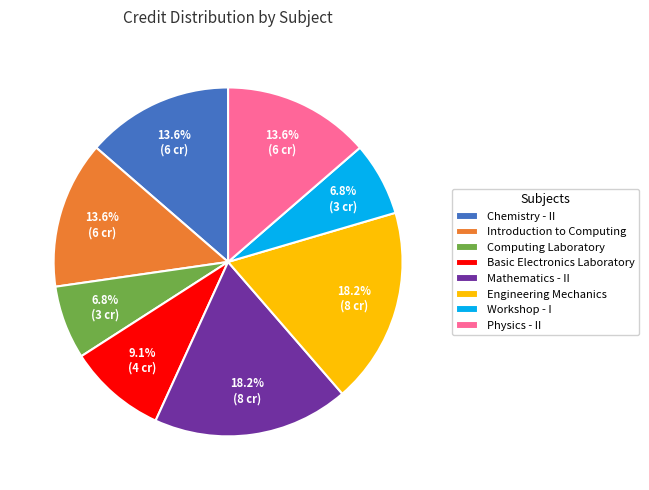

Is it true that Workshop - I is 7% of the pie?

True